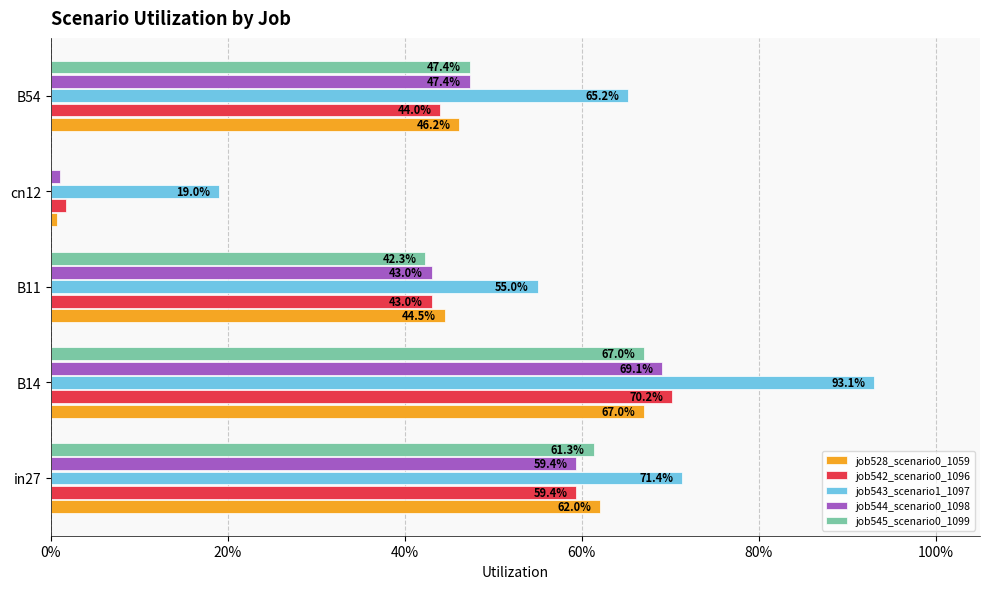

What is the difference between the maximum and minimum values in the job544_scenario0_1098 series?

0.7